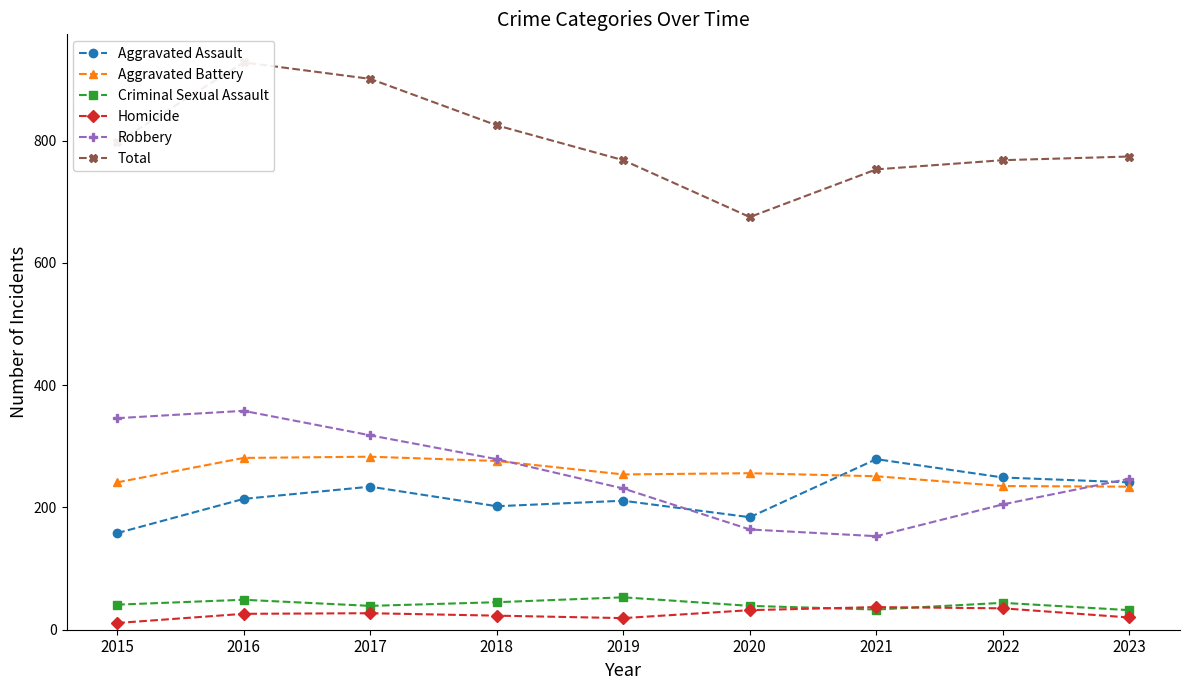

What is the minimum value shown in the chart?

11